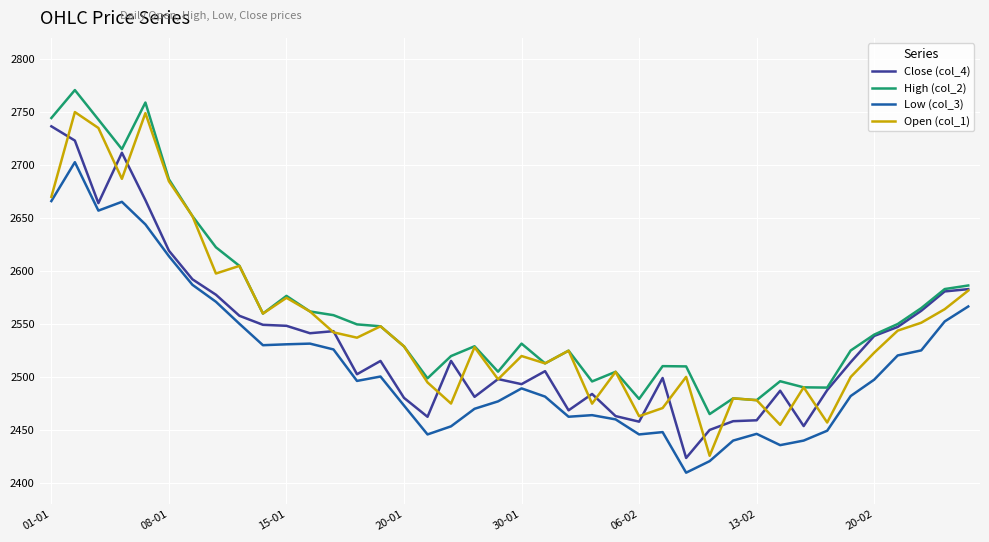

True or false: Low (col_3) and High (col_2) intersect in this chart.

False